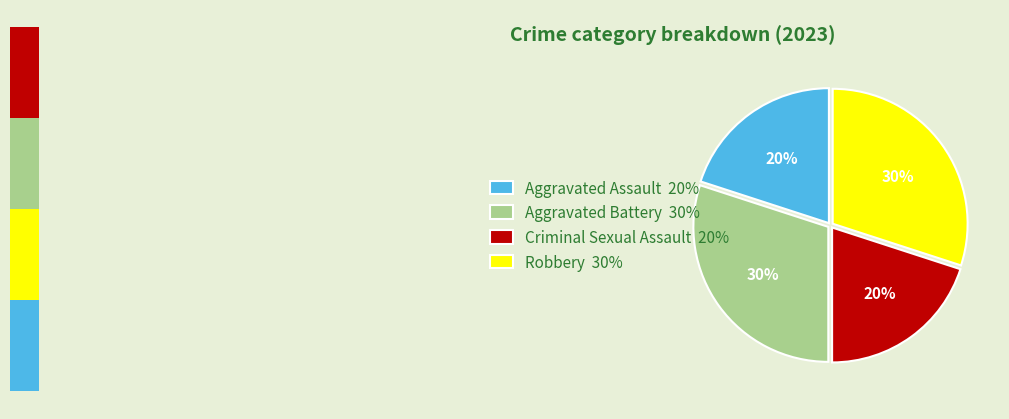

What is the ratio of the value at Aggravated Assault to the value at Aggravated Battery?

0.7